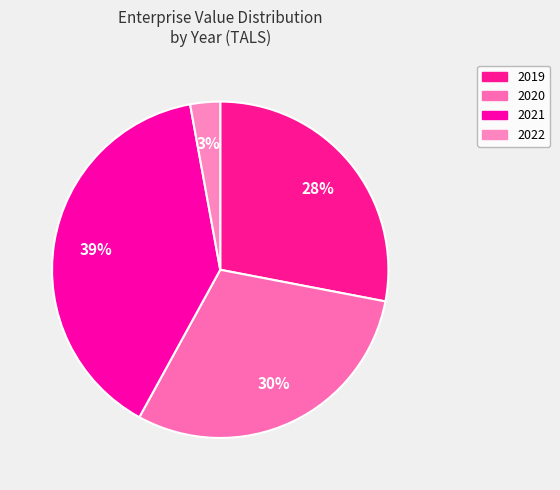

What percentage is the 2022 slice, to the nearest percent?

3%